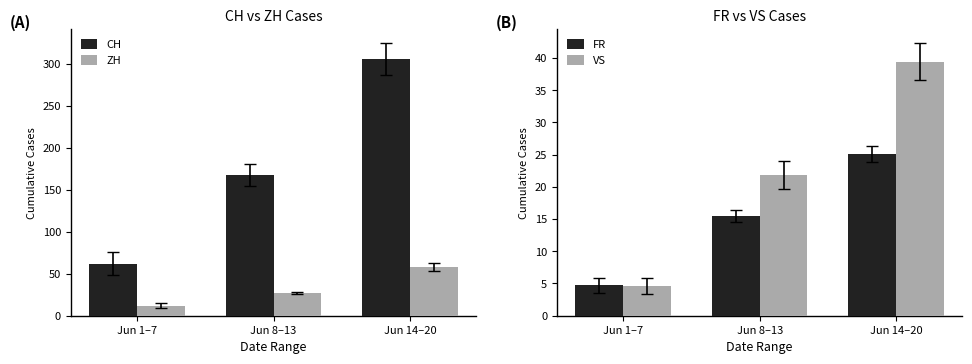

Reading right to left, what are all the values shown in this chart?

CH: Jun 14–20=305.9	Jun 8–13=167.7	Jun 1–7=61.9
ZH: Jun 14–20=58.1	Jun 8–13=27.2	Jun 1–7=12.1
FR: Jun 14–20=25.1	Jun 8–13=15.5	Jun 1–7=4.7
VS: Jun 14–20=39.4	Jun 8–13=21.8	Jun 1–7=4.6